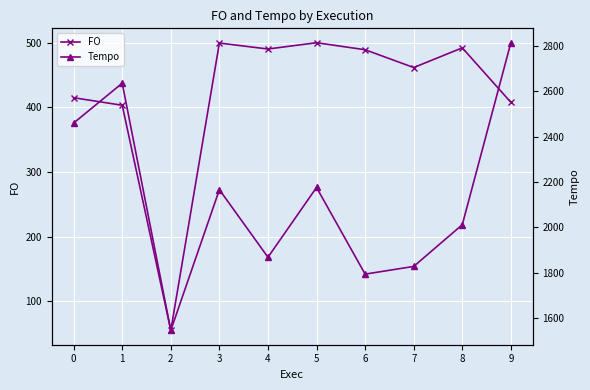

Is this an area chart (filled region under the line)?

No